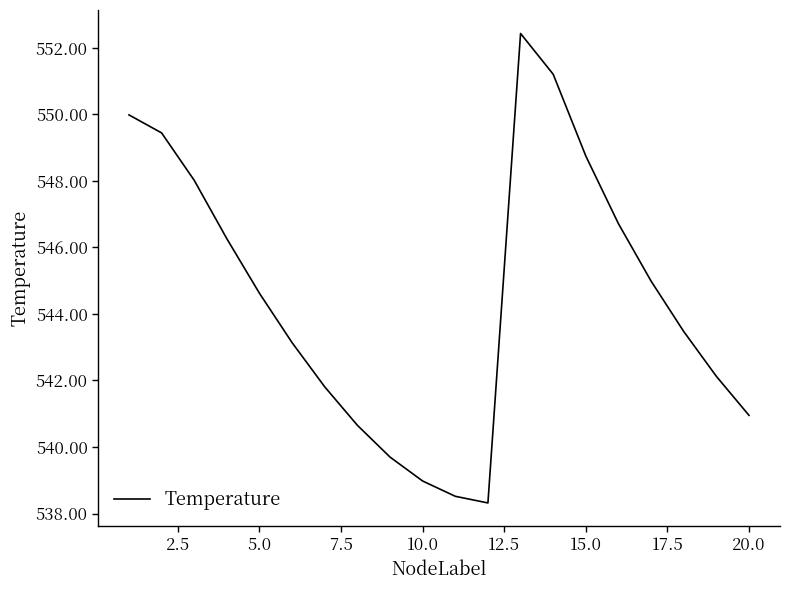

True or false: the data has more than 1 interior local peaks.

False